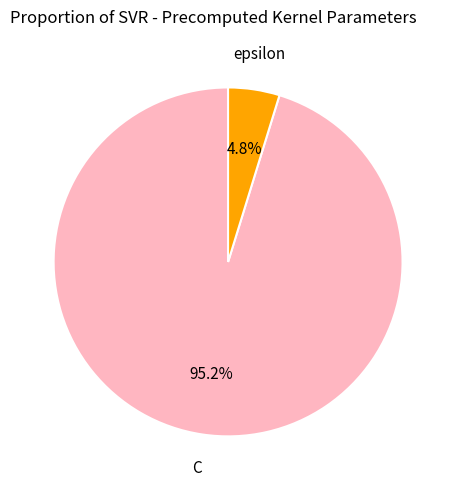

What is the ratio of the value at epsilon to the value at C?

0.1